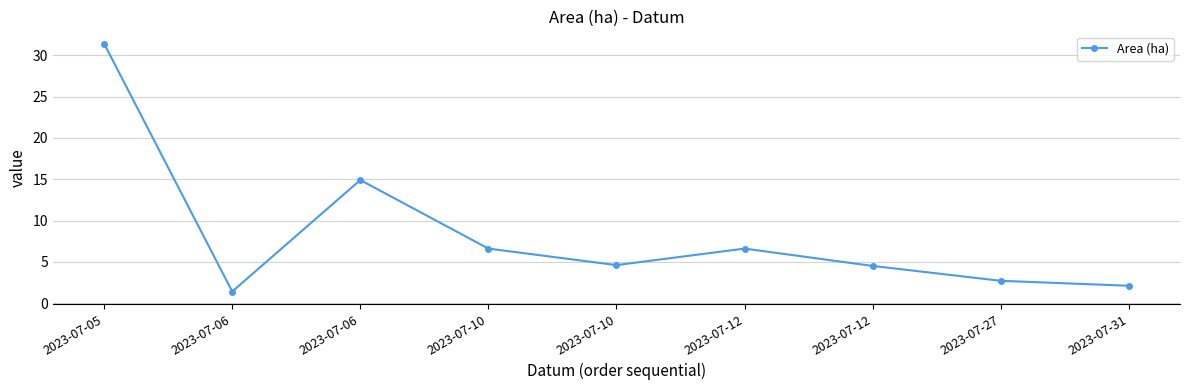

How many data points are less than 4?

3